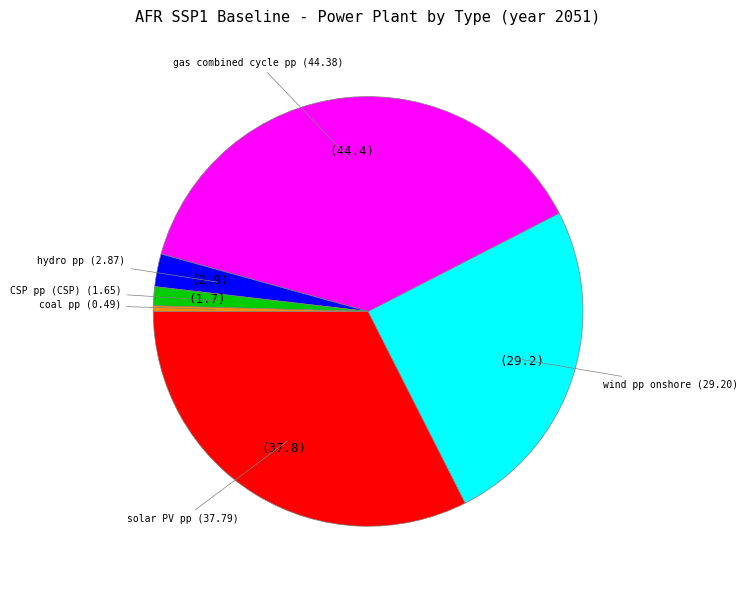

How many slices are in this pie chart?

6